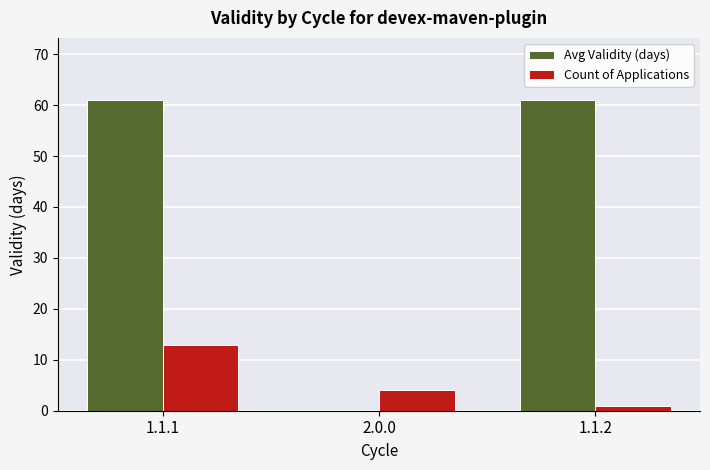

The value of Count of Applications at 1.1.1 is 13. True or false?

True